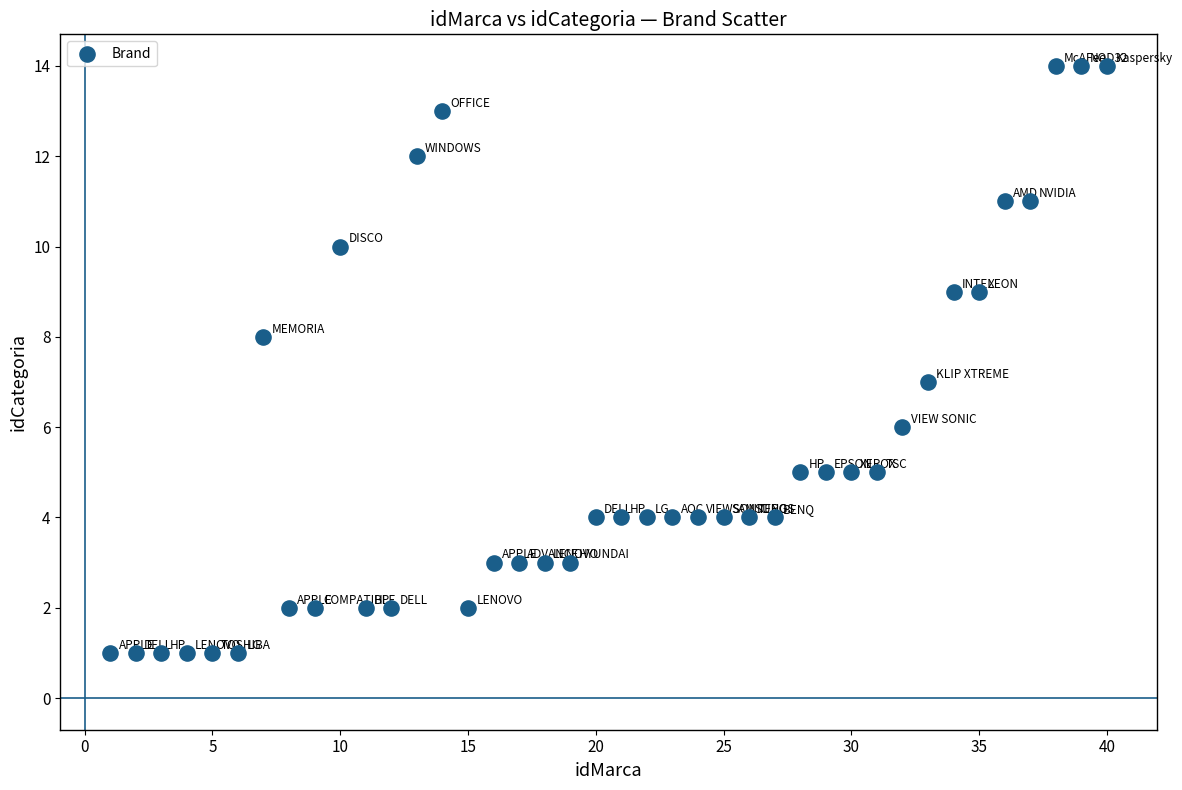

What is the range of Y values (max minus min)?

13